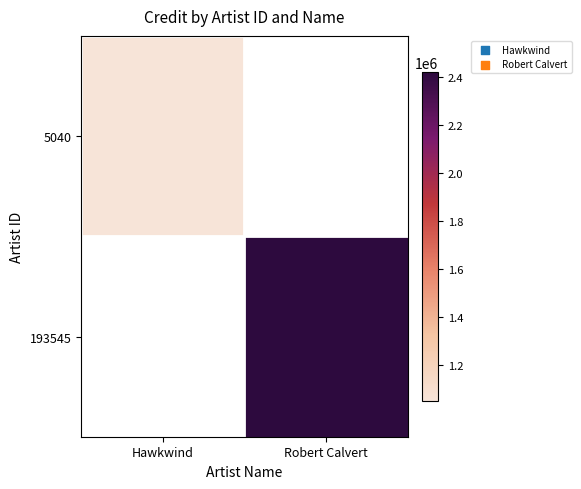

How many categories are shown in the chart?

2